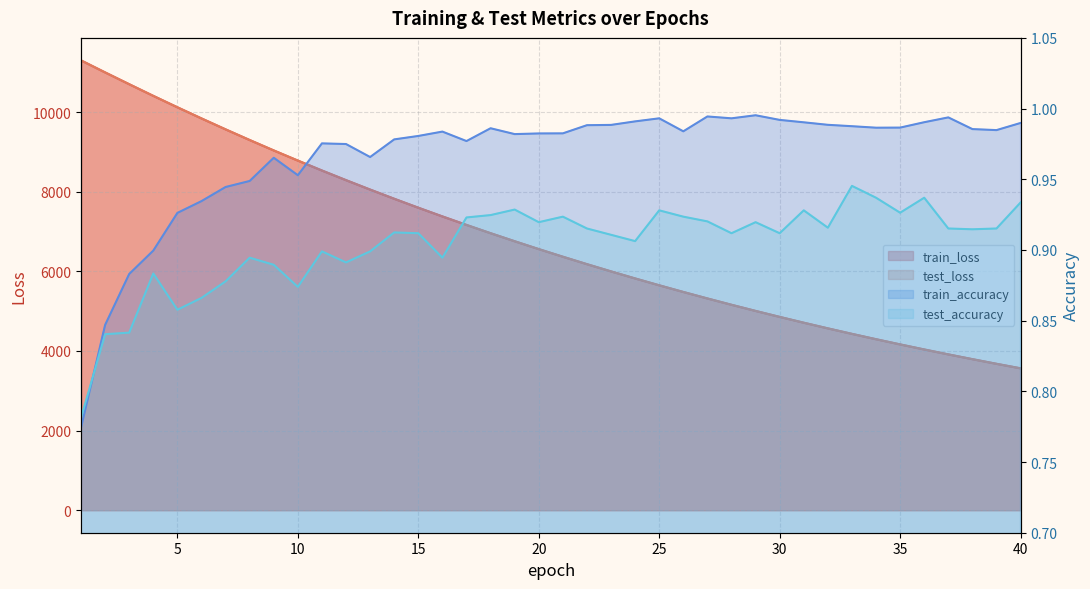

What are all the series names shown in the legend?

test_loss, train_loss, test_accuracy, train_accuracy